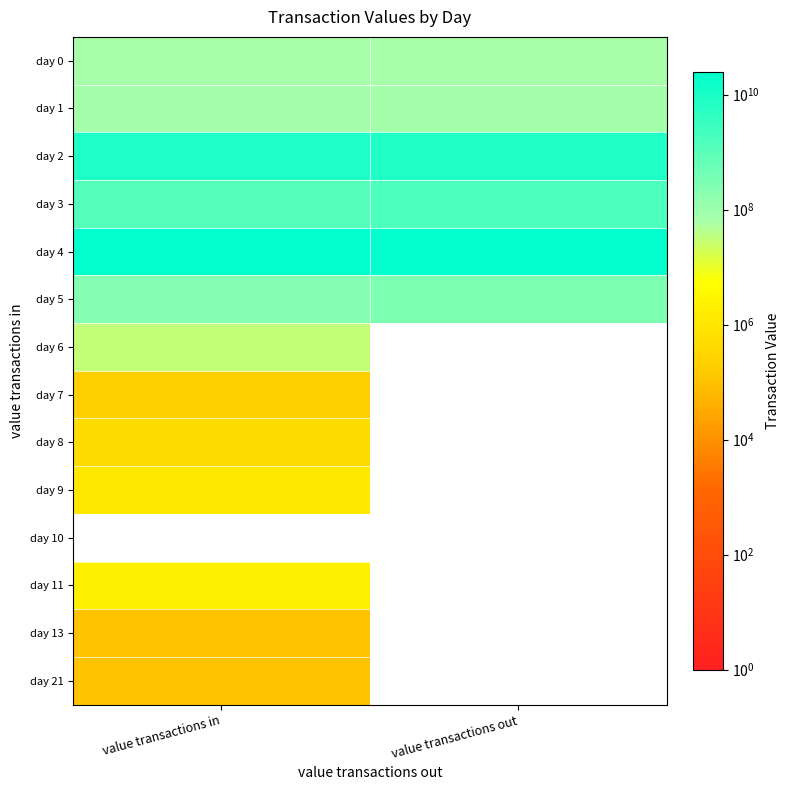

List the series in order of their peak value, lowest first.

day 10, day 13, day 21, day 7, day 8, day 9, day 11, day 6, day 0, day 1, day 5, day 3, day 2, day 4